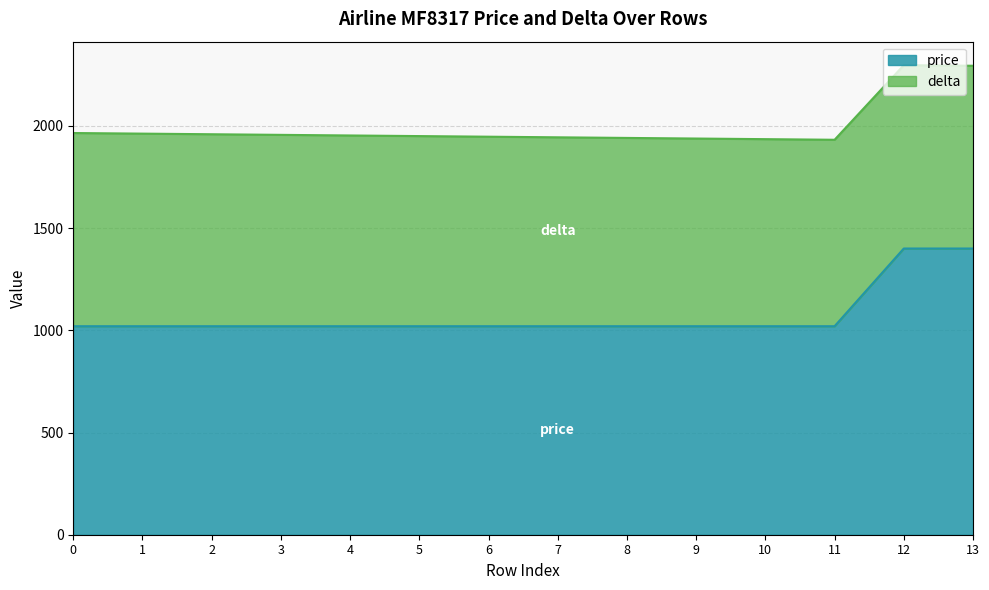

What is the sum of the values at 2 and 1?

2040